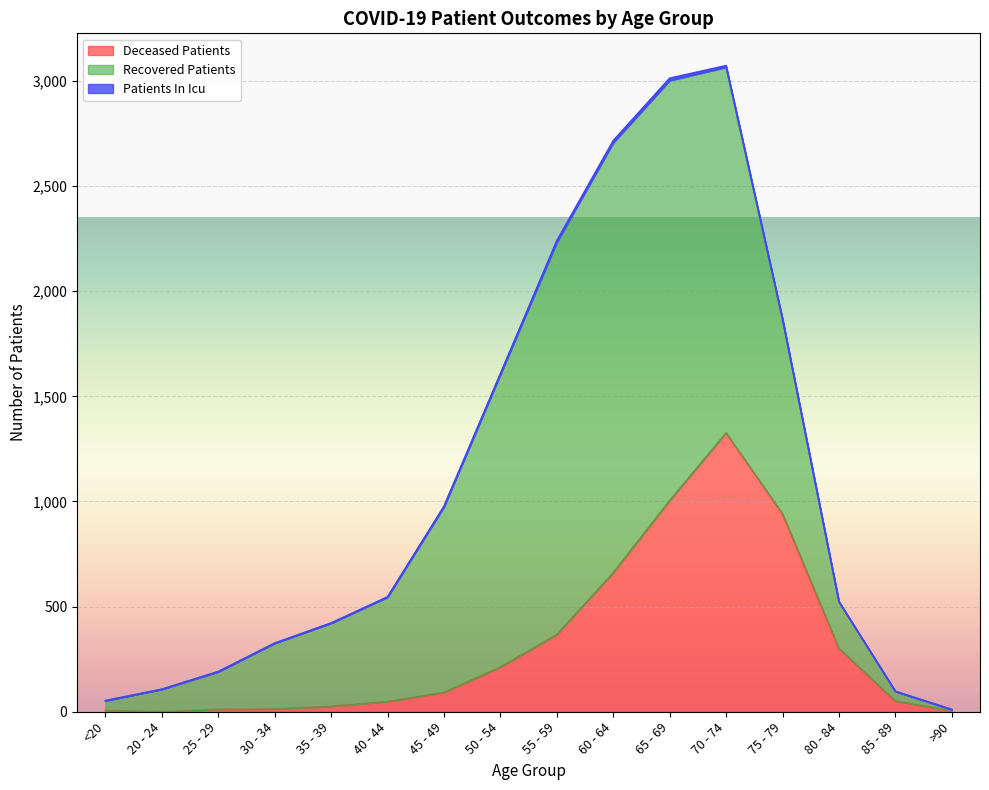

Rank the categories by deceased_patients value from highest to lowest.

70 - 74, 65 - 69, 75 - 79, 60 - 64, 55 - 59, 80 - 84, 50 - 54, 45 - 49, 85 - 89, 40 - 44, 35 - 39, 30 - 34, 25 - 29, <20, >90, 20 - 24